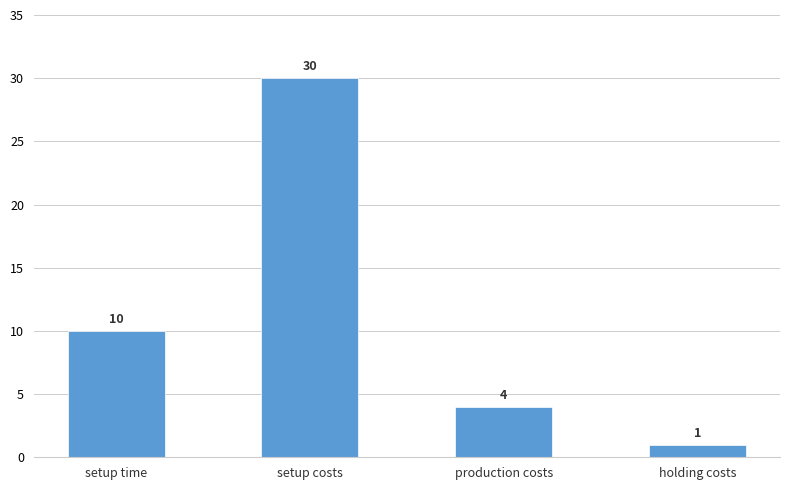

Rank the categories by value from highest to lowest.

setup costs, setup time, production costs, holding costs